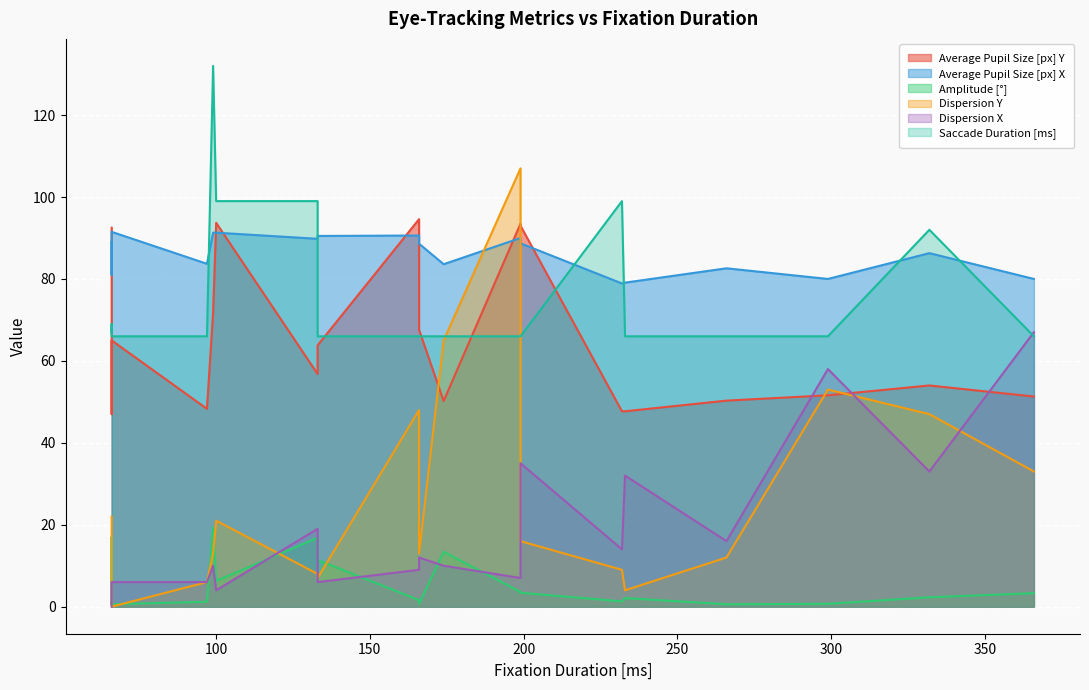

Which category has the lowest value in the Saccade Duration [ms] series?

199